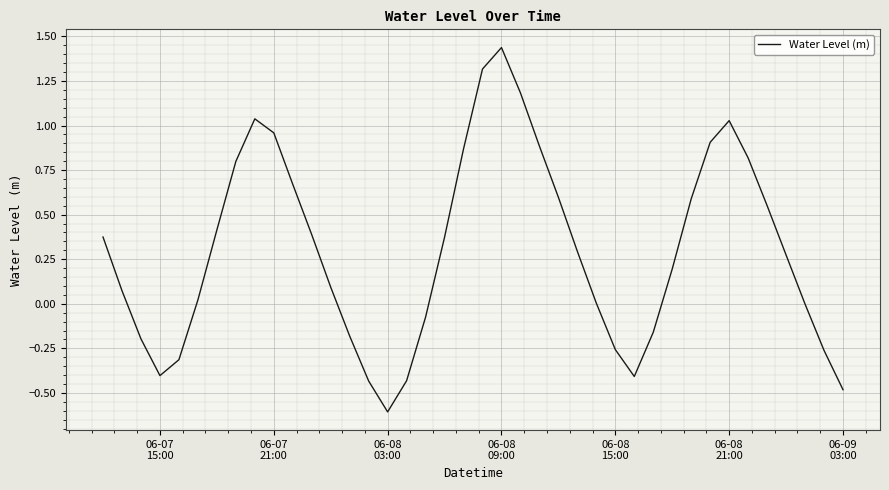

What is the smallest value displayed?

-0.6